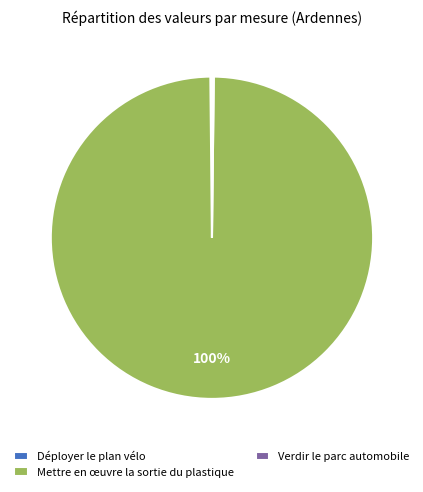

True or false: Mettre en œuvre la sortie du plastique accounts for 91% of the total.

False